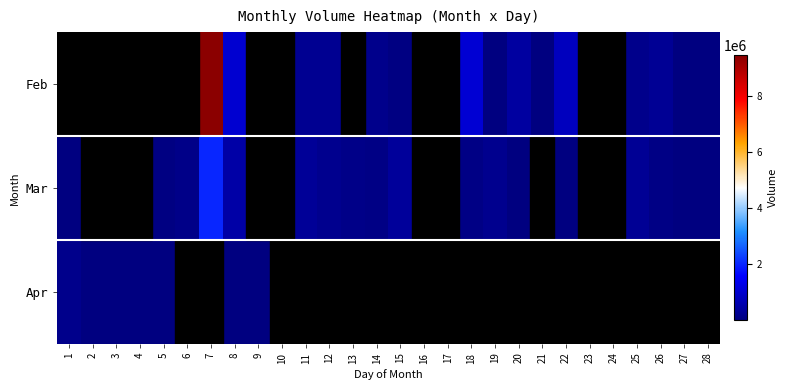

What is the minimum value shown in the chart?

5066.0